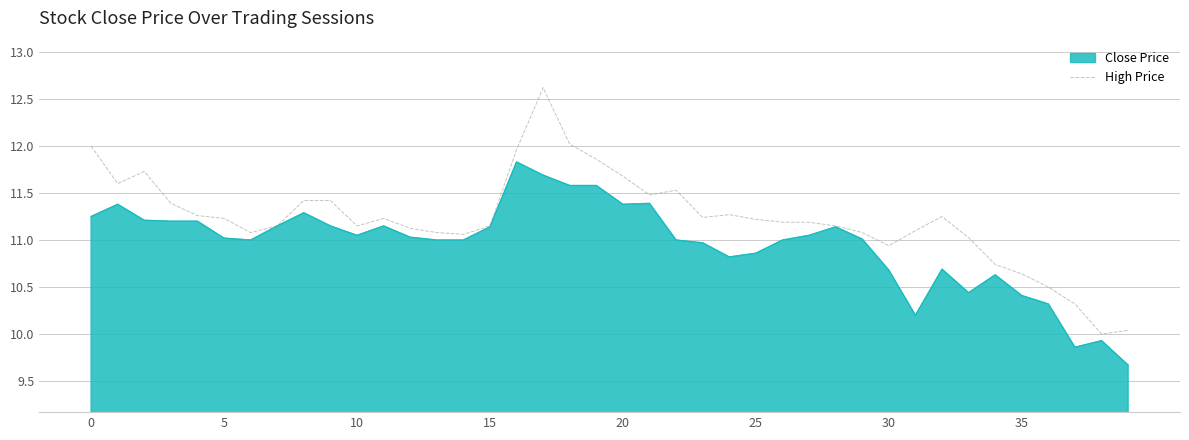

Rank the series by their average value, from lowest to highest.

Close Price, High Price